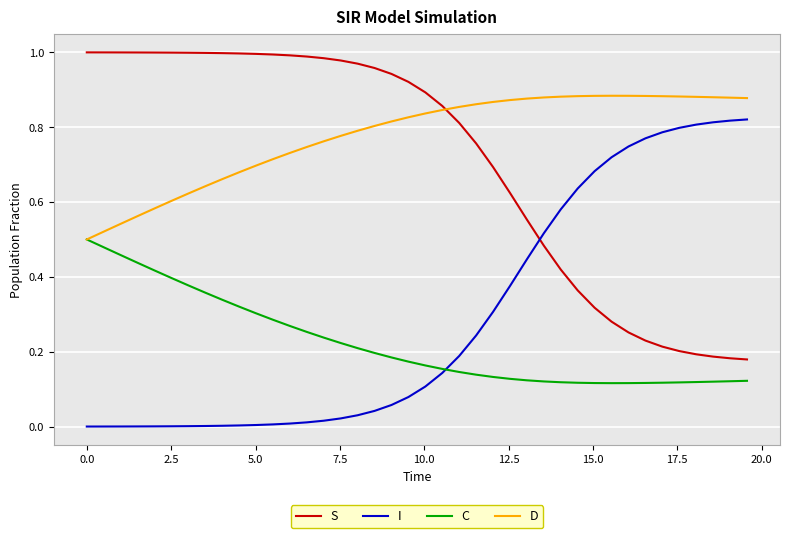

Which series has the largest total across all categories?

D